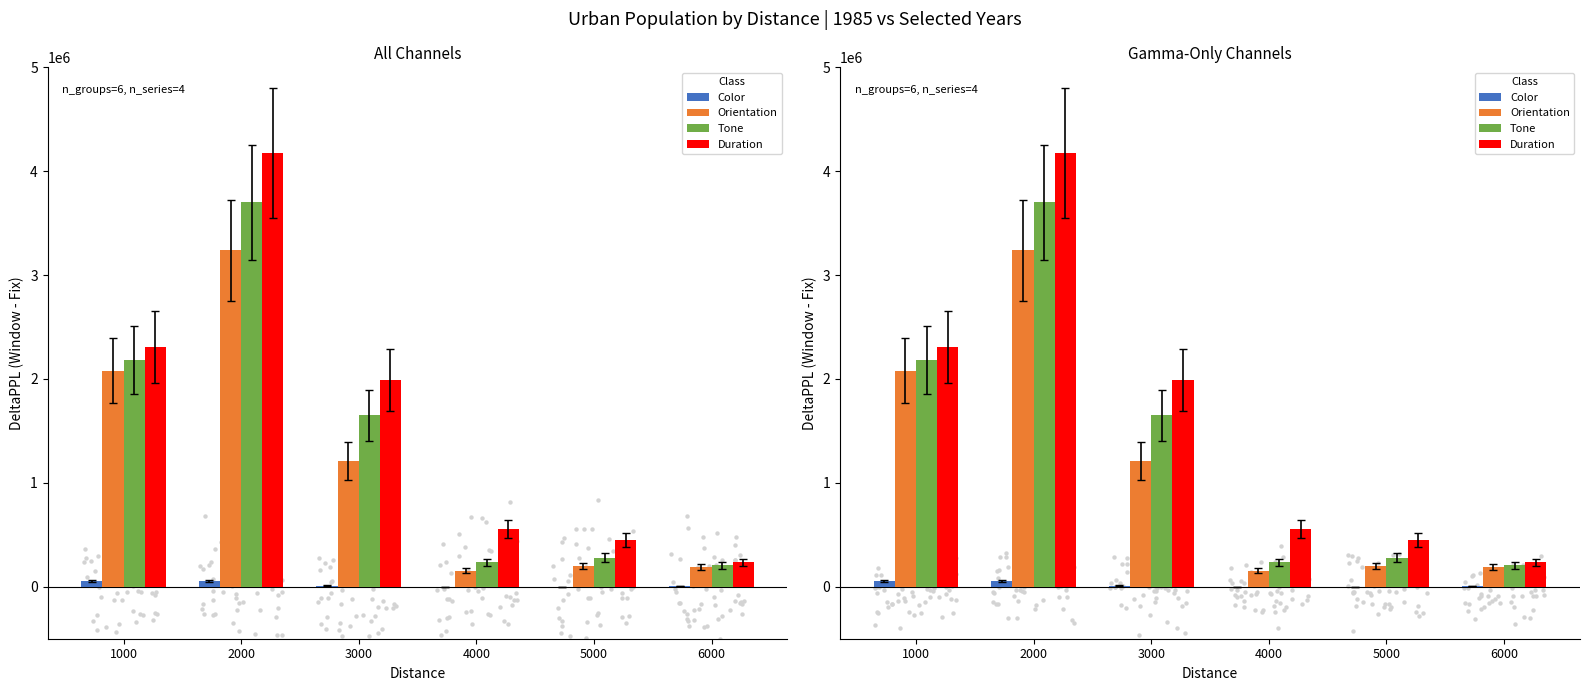

Which series reaches the minimum Y coordinate?

Color